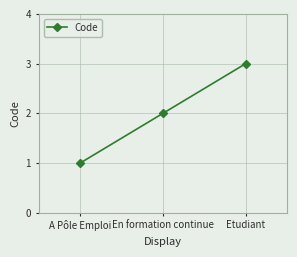

What is the approximate value at Etudiant?

3